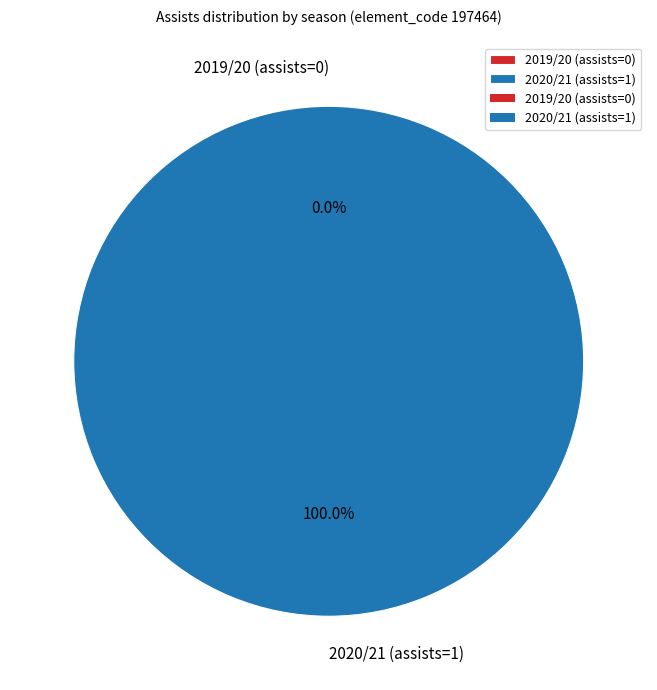

Which slice is the largest?

2020/21 (assists=1)